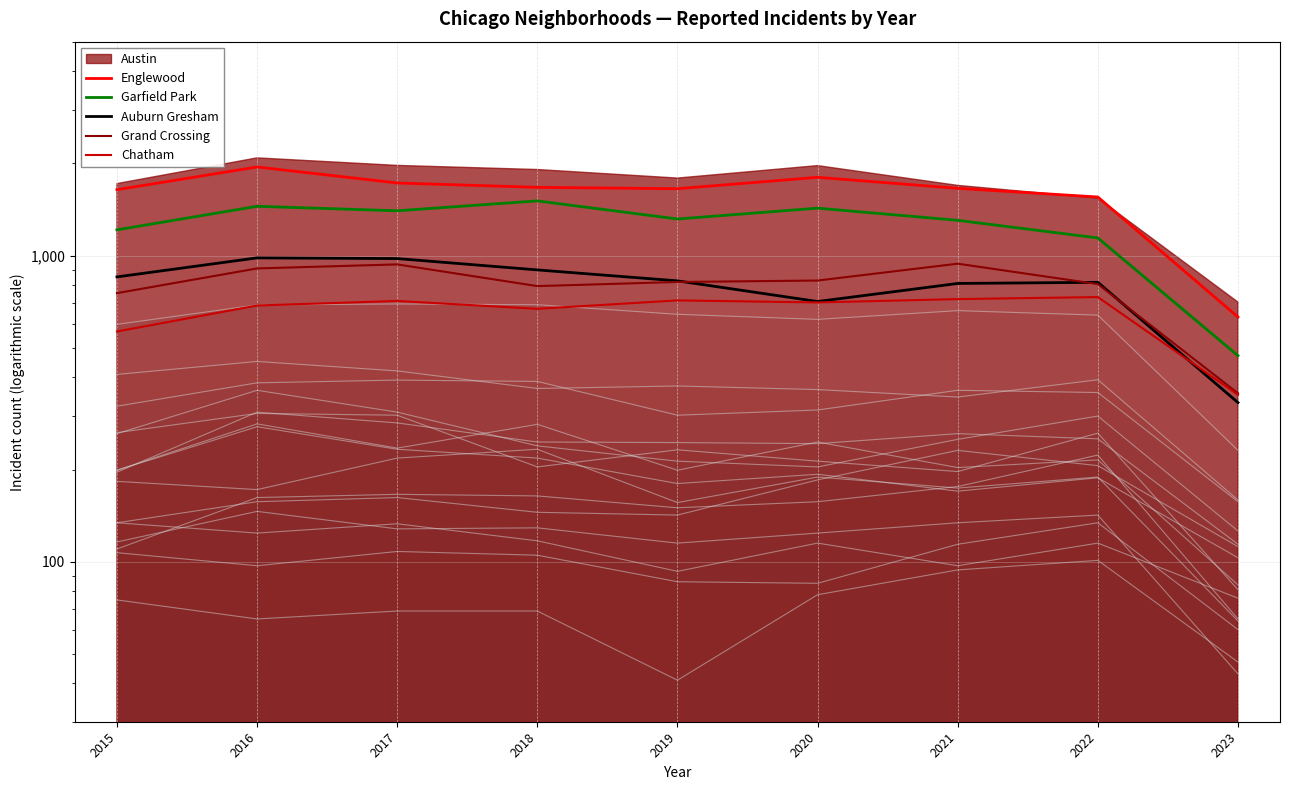

The Garfield Park series shows 1142 at 2022. True or false?

True